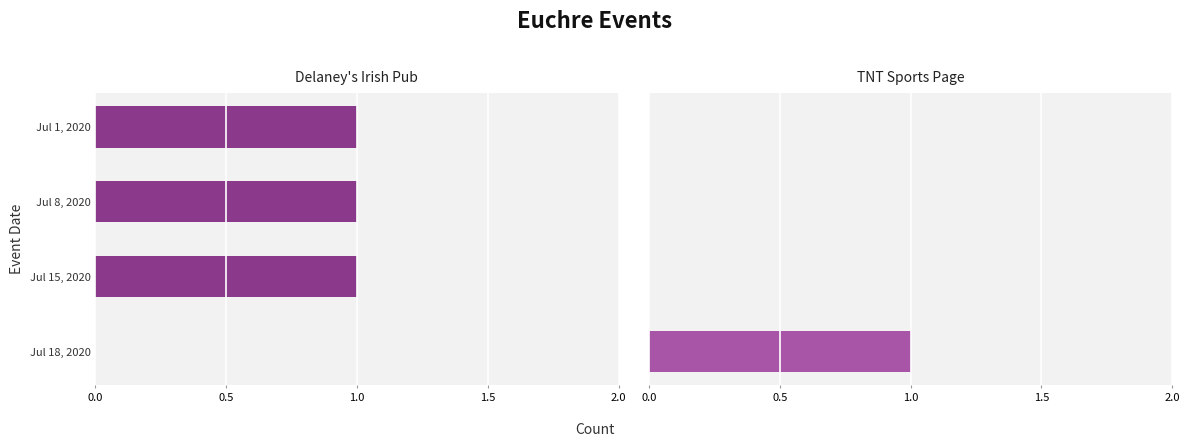

At Jul 18, 2020, list the series in order from smallest to largest.

Events at Delaney's Irish Pub, Events at TNT Sports Page